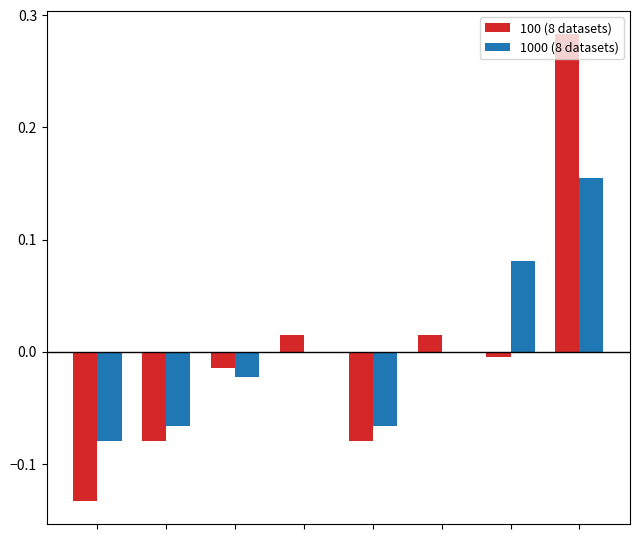

How many data points in 100 (8 datasets) are above 0?

3